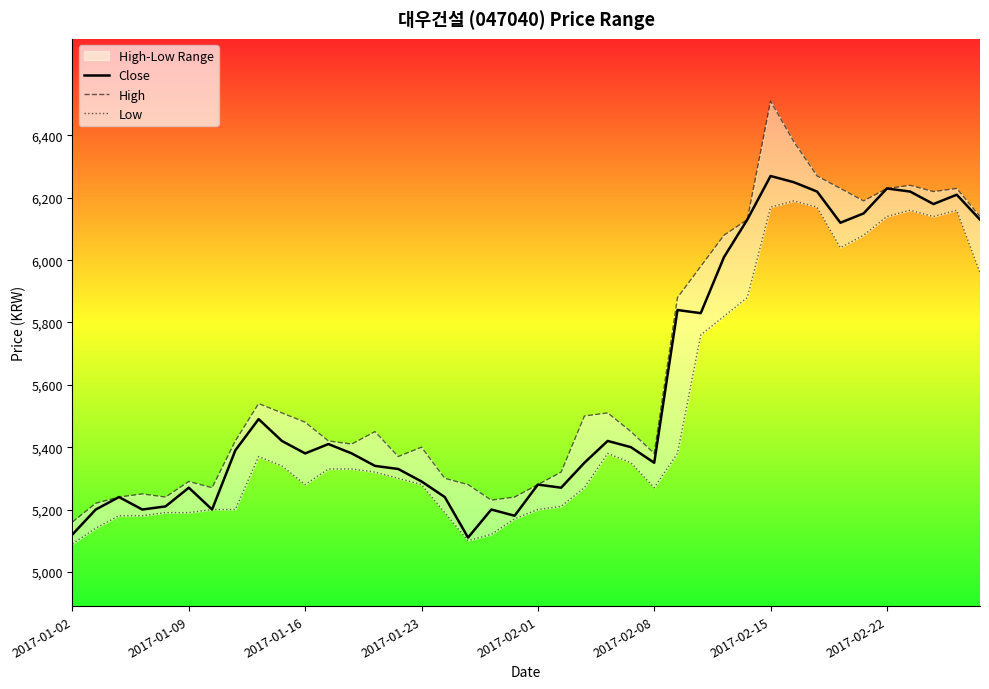

What are all the series names shown in the legend?

Close, High, Low